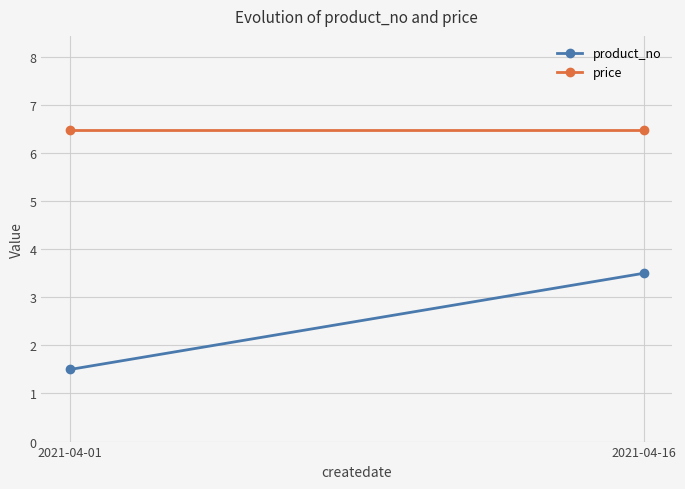

List the series in order of their overall mean, lowest first.

product_no, price